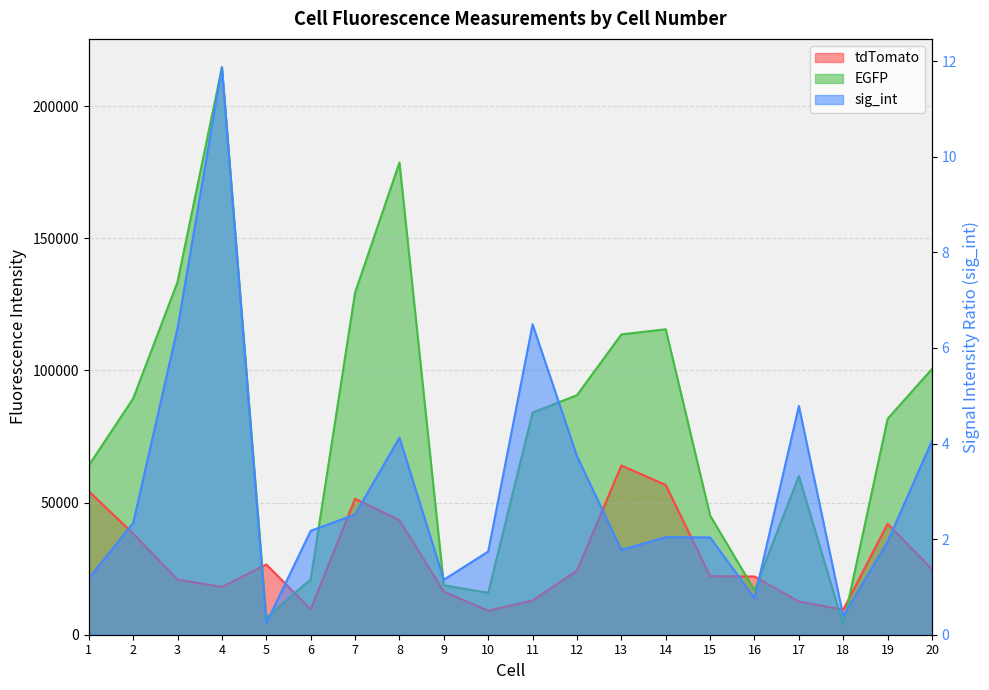

Rank the series at 10 from highest to lowest value.

EGFP, tdTomato, sig_int